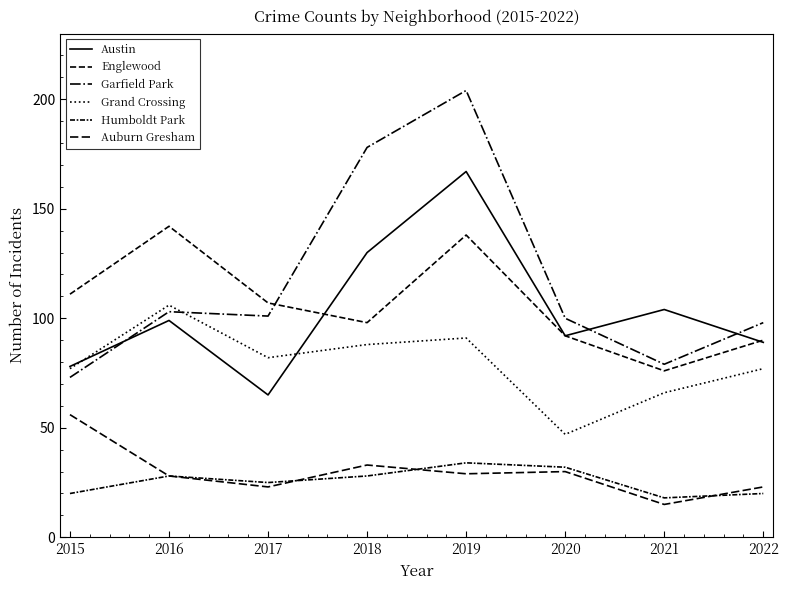

True or false: Englewood has a value of 170 at 2017.

False